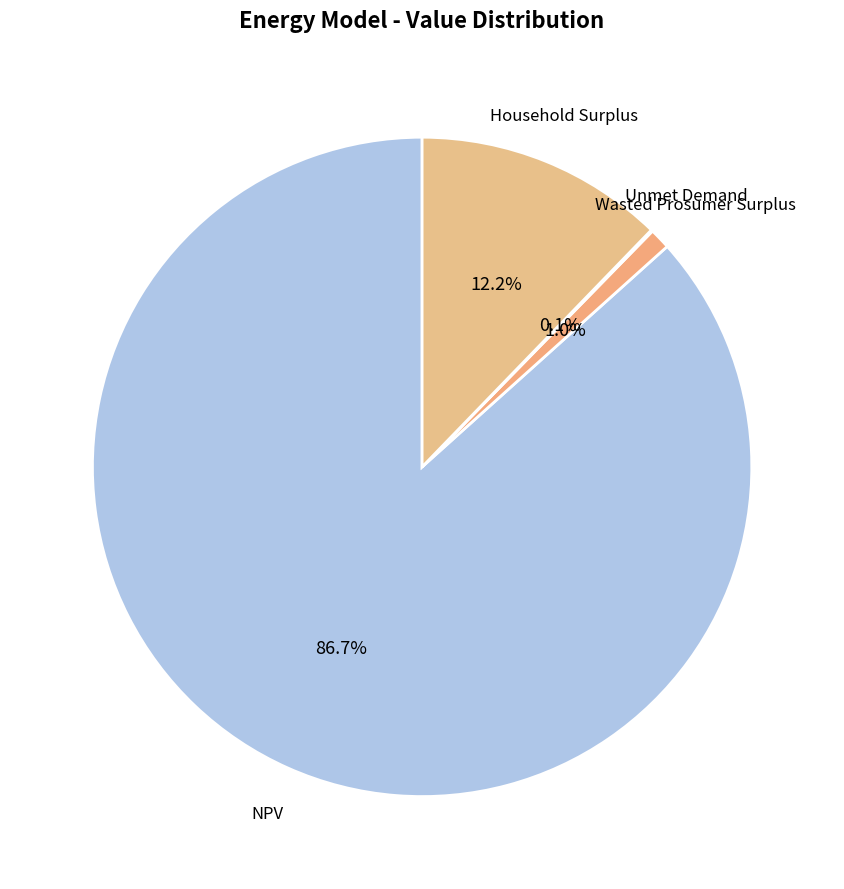

How many segments does this pie chart have?

4